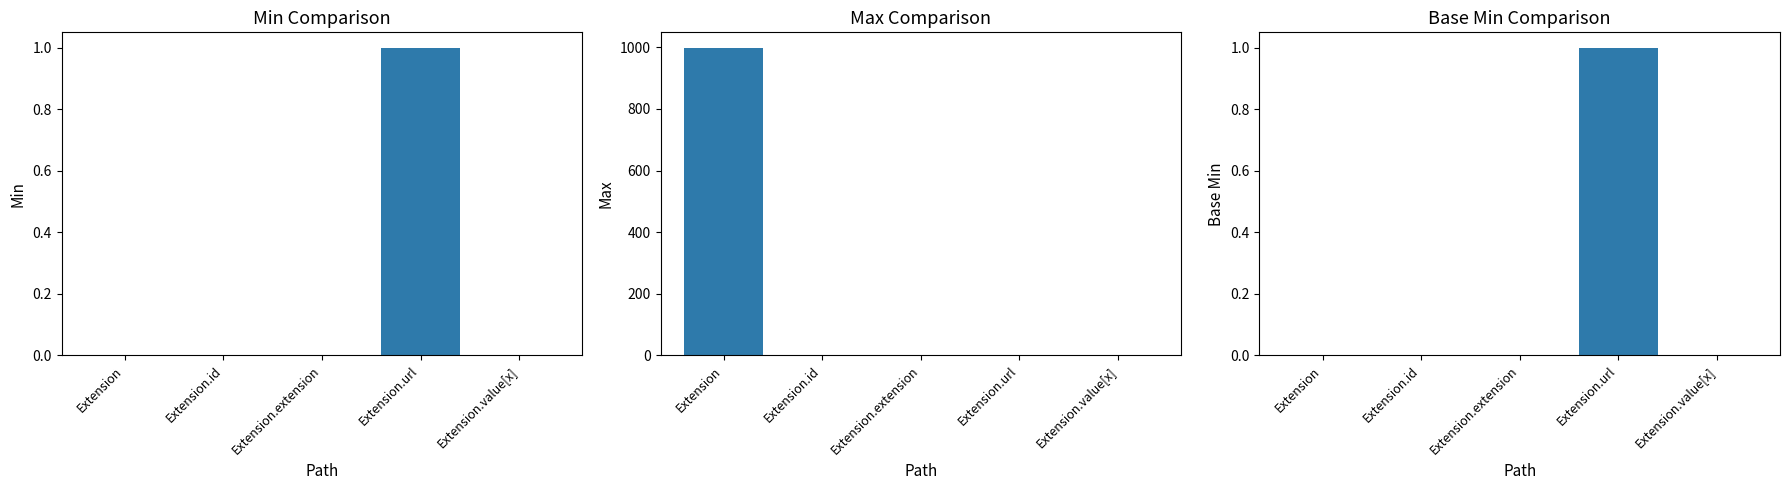

The value of Base Min at Extension.value[x] is 0. True or false?

True